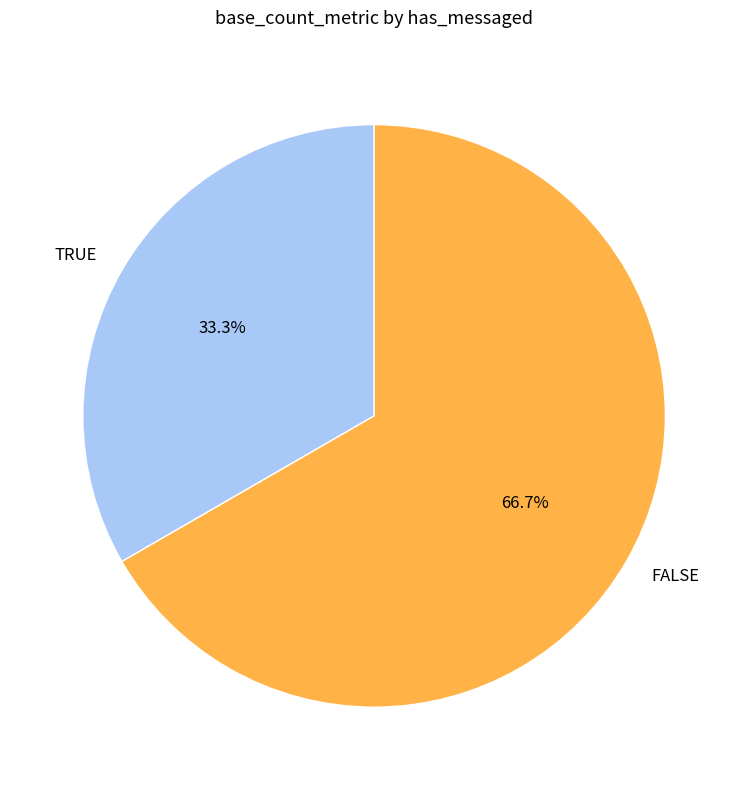

How many segments does this pie chart have?

2